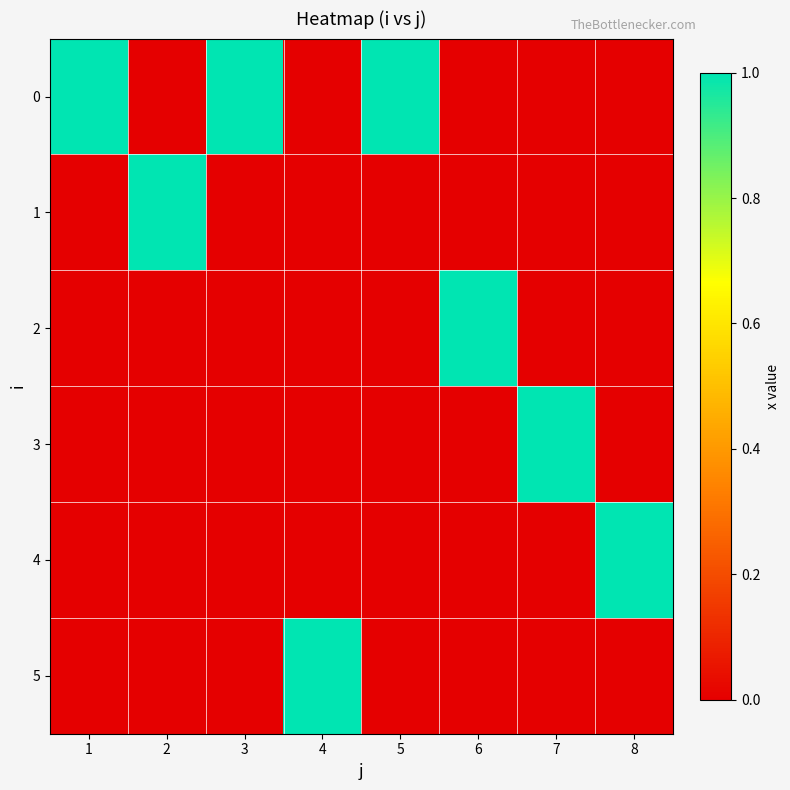

Reading left to right, what are all the values shown in this chart?

0: 1=1	2=0	3=1	4=0	5=1	6=0	7=0	8=0
1: 1=0	2=1	3=0	4=0	5=0	6=0	7=0	8=0
2: 1=0	2=0	3=0	4=0	5=0	6=1	7=0	8=0
3: 1=0	2=0	3=0	4=0	5=0	6=0	7=1	8=0
4: 1=0	2=0	3=0	4=0	5=0	6=0	7=0	8=1
5: 1=0	2=0	3=0	4=1	5=0	6=0	7=0	8=0